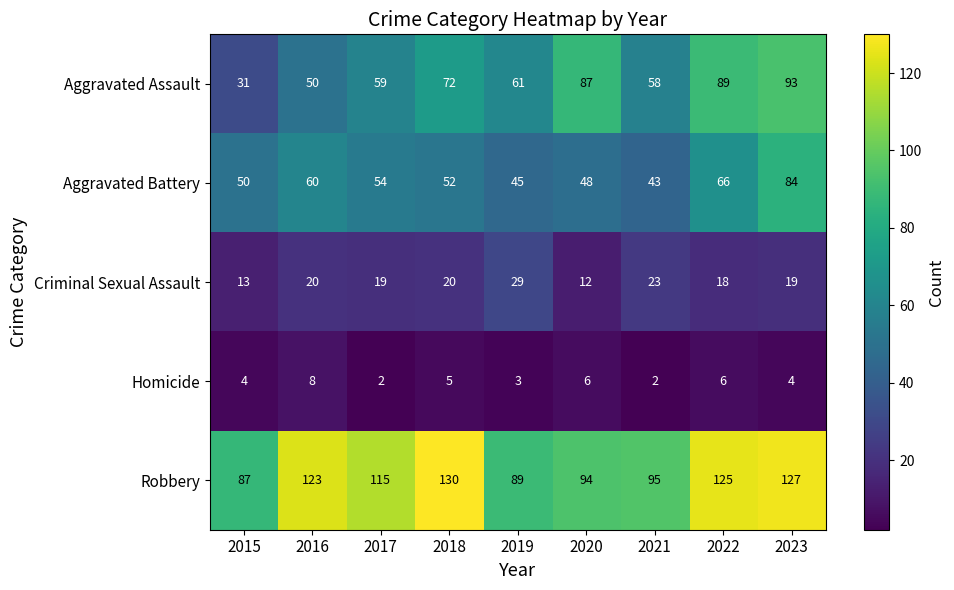

The value of Homicide at 2021 is 2. True or false?

True